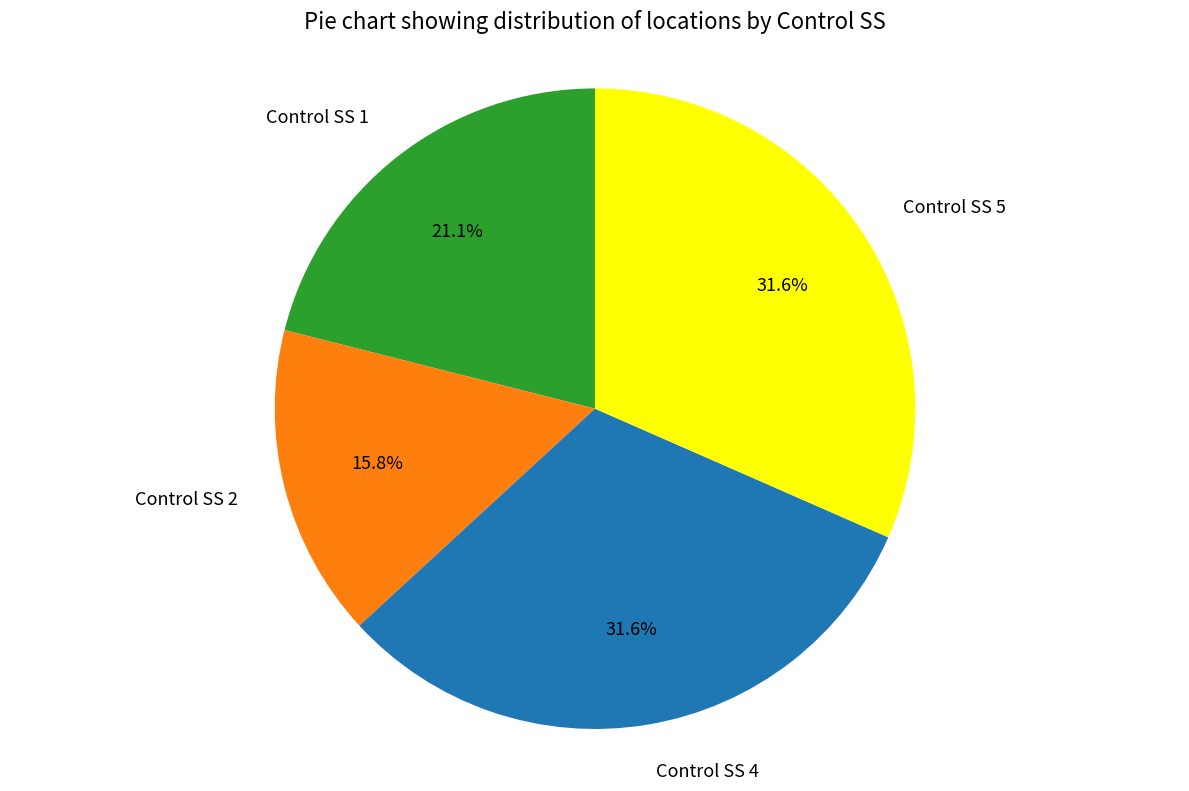

Does any single category account for the majority?

No